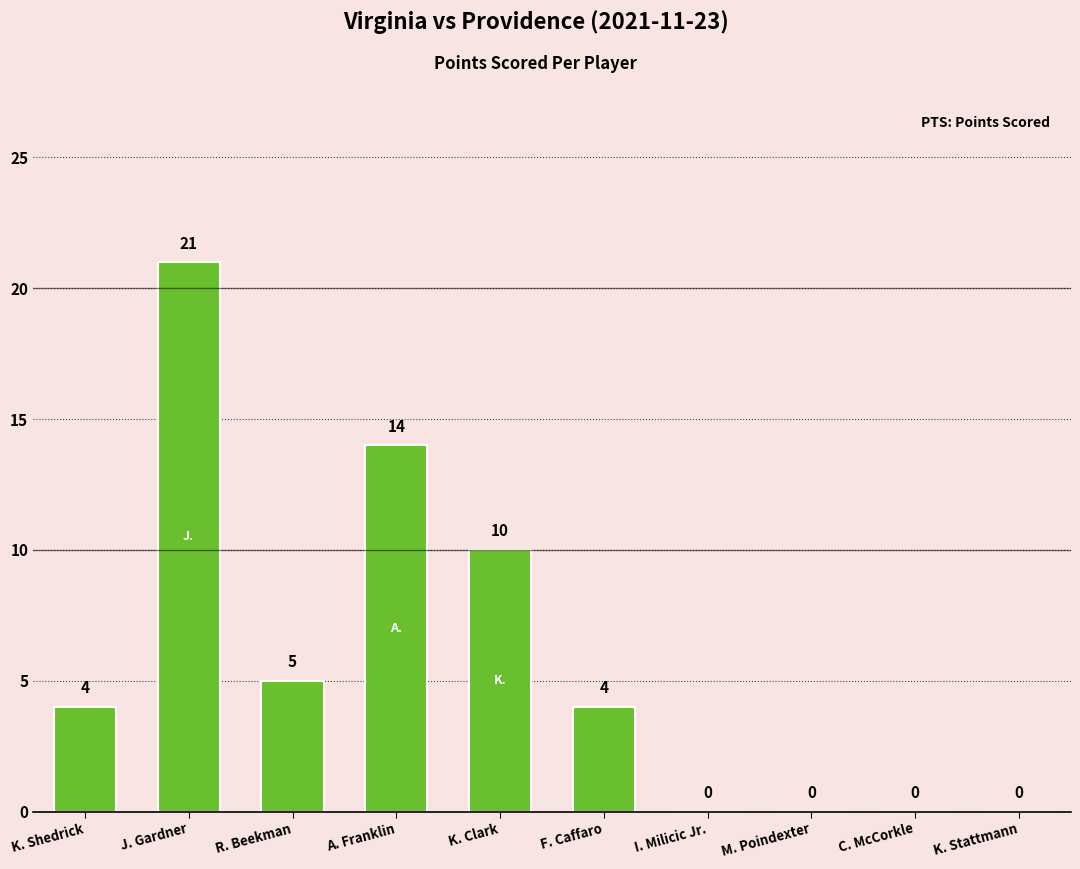

How many values are between 0 and 10?

8